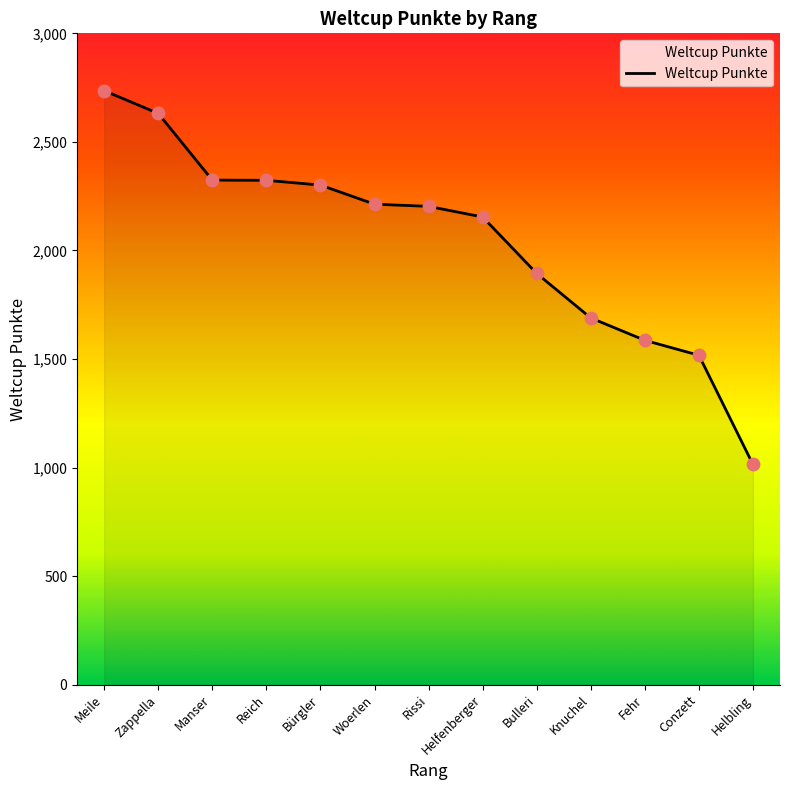

What is the change in value from Woerlen to Fehr?

-627